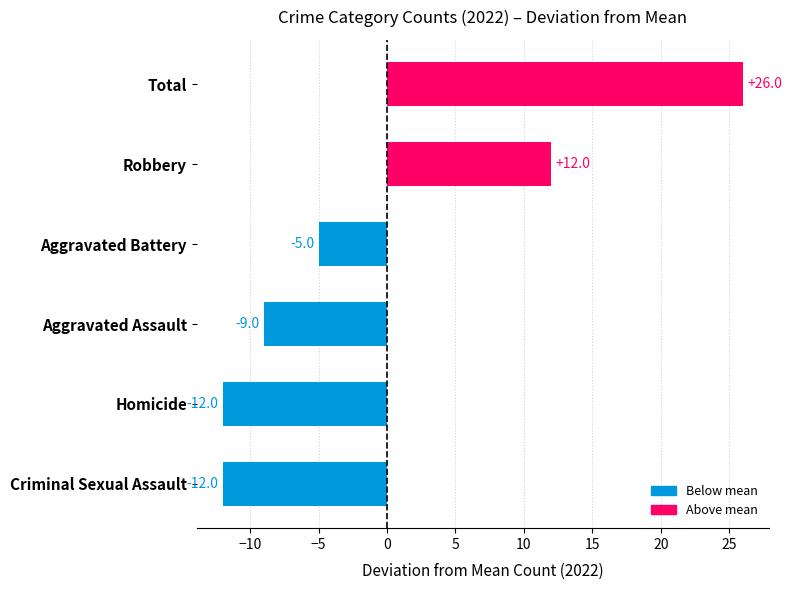

What is the maximum value shown in the chart?

26